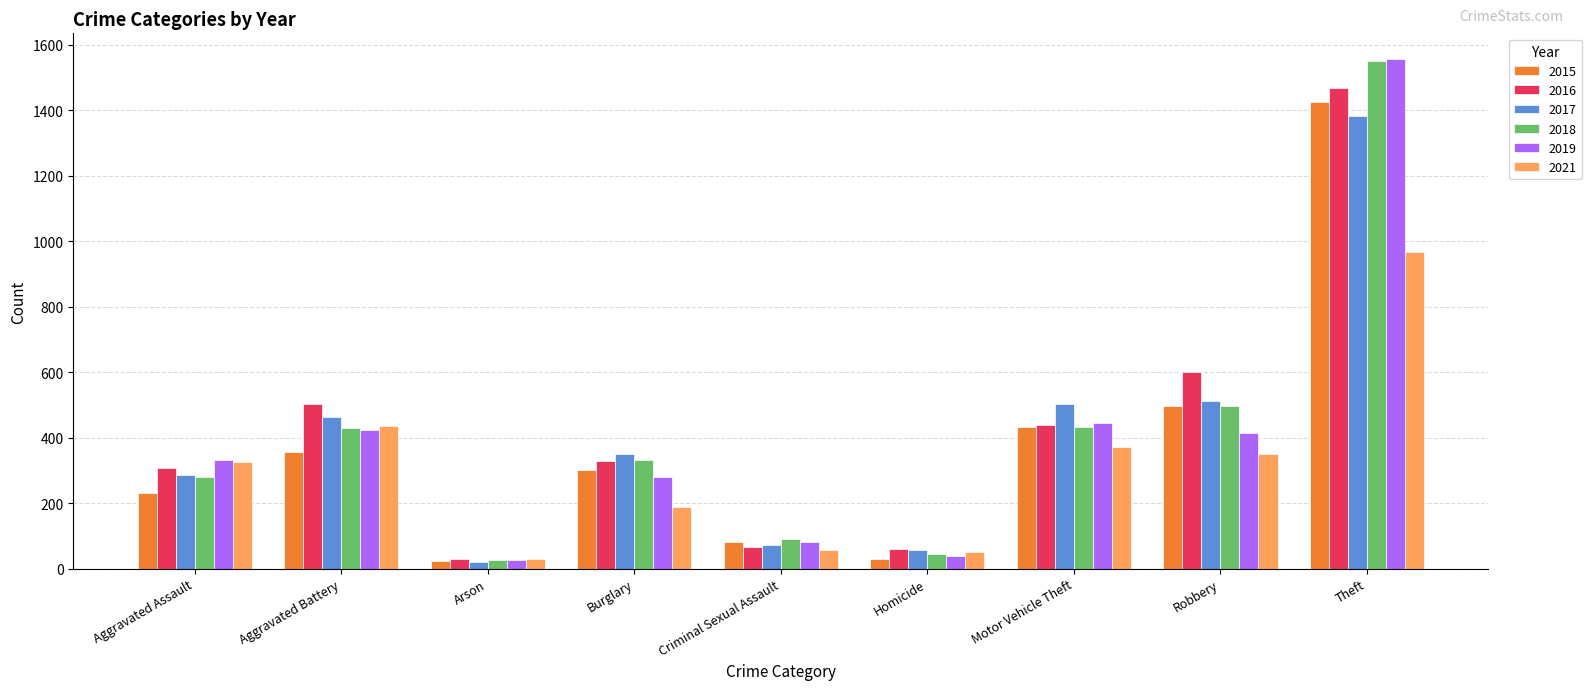

How many series are shown in this chart?

6